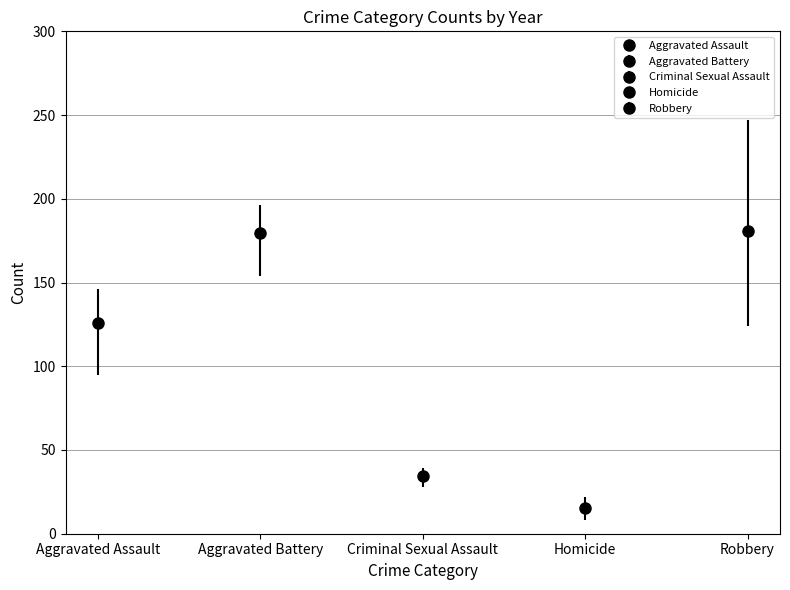

What is the difference between the maximum and minimum values in the Aggravated Assault series?

51